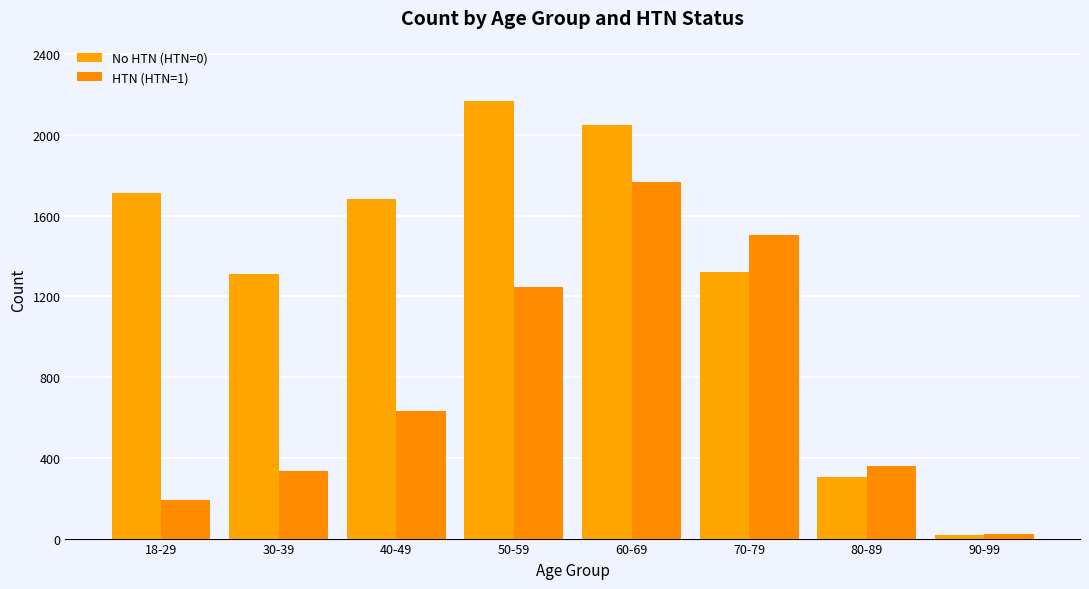

Which has a higher value, 18-29 or 80-89?

18-29